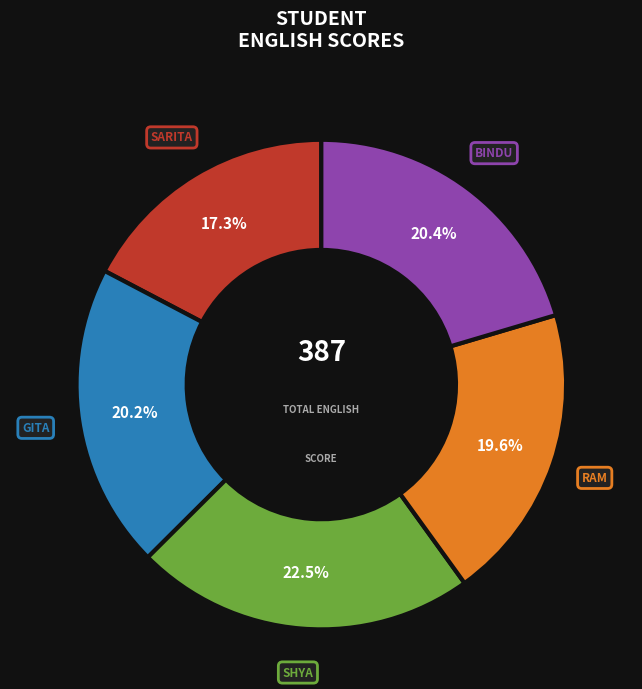

Does any single category account for the majority?

No